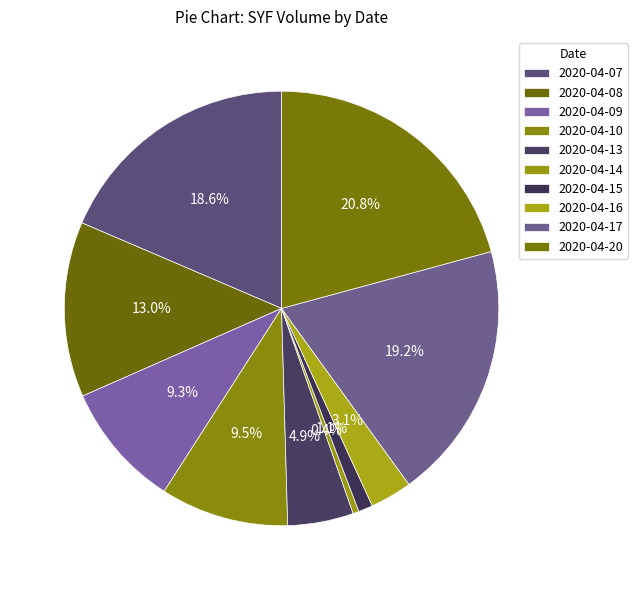

To the nearest percent, what is the difference between the largest and smallest slice percentages?

20%